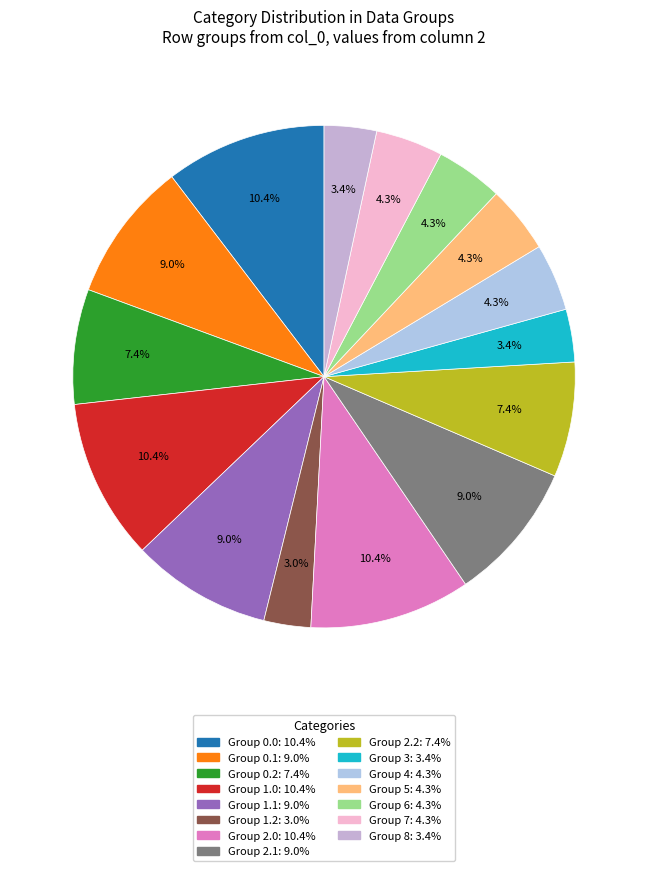

How many segments does this pie chart have?

15